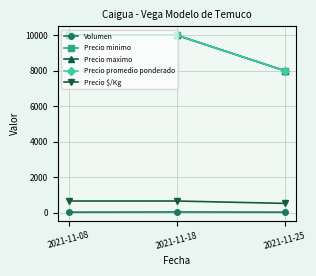

Does the chart have visible grid lines?

Yes